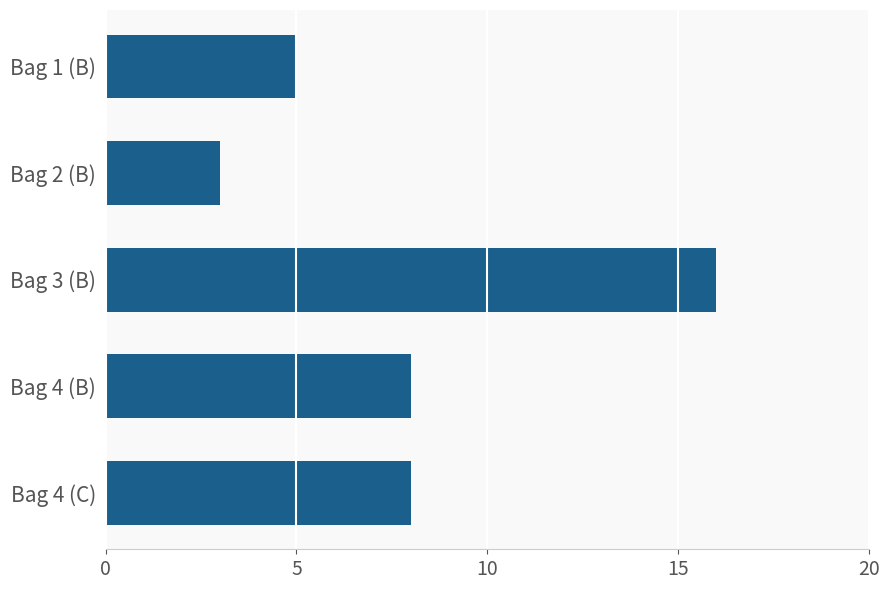

Reading top to bottom, transcribe all the data shown in this chart.

Bag 1 (B)=5	Bag 2 (B)=3	Bag 3 (B)=16	Bag 4 (B)=8	Bag 4 (C)=8